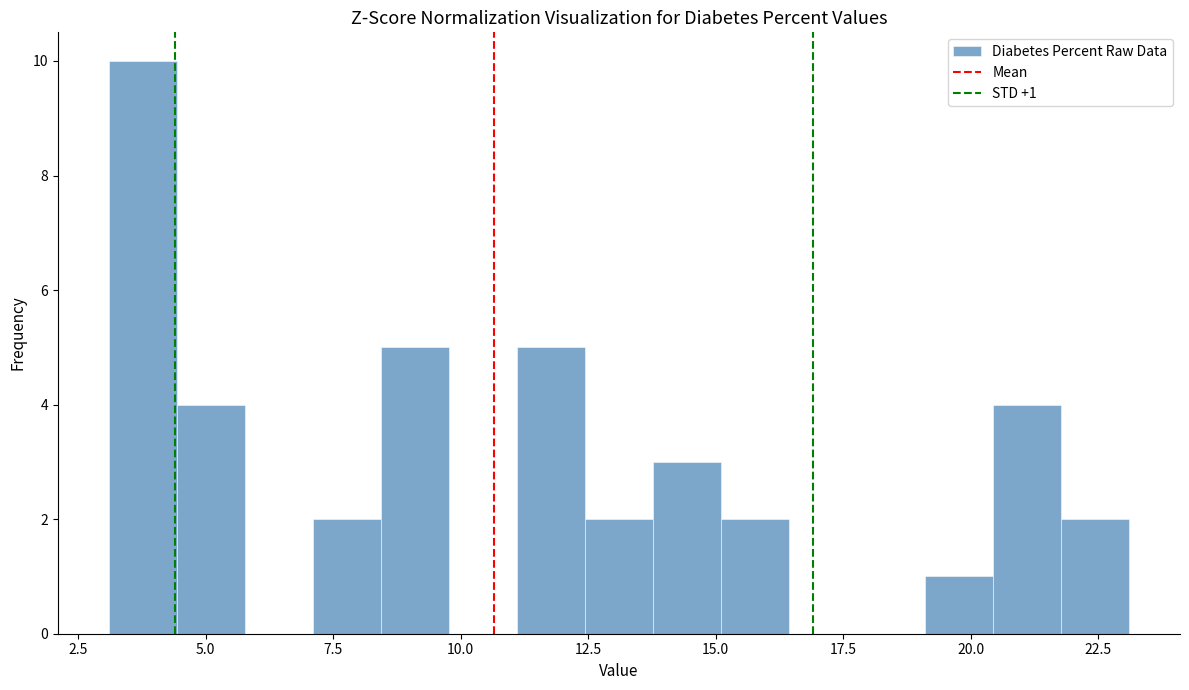

Around what value on the x-axis is the tallest bar? Give the approximate position of its centre, as read against the axis.

4.0